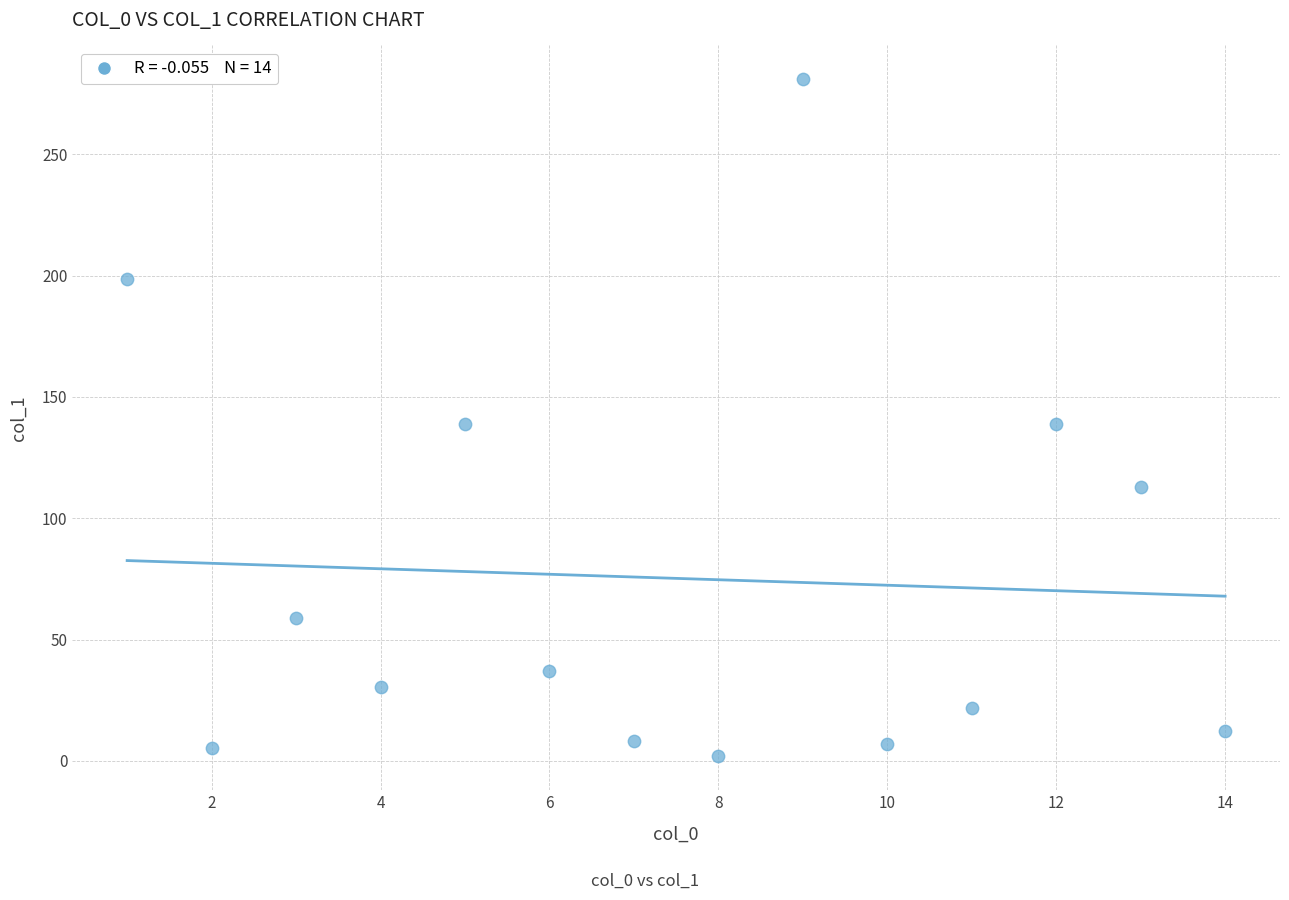

What is the range of Y values (max minus min)?

279.2